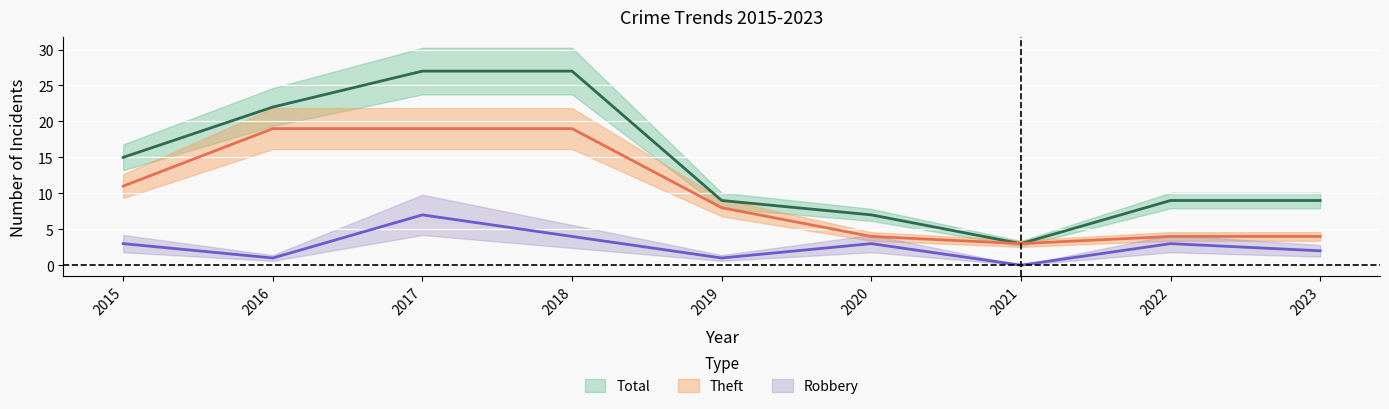

Is it true that Total equals 22 at 2016?

True